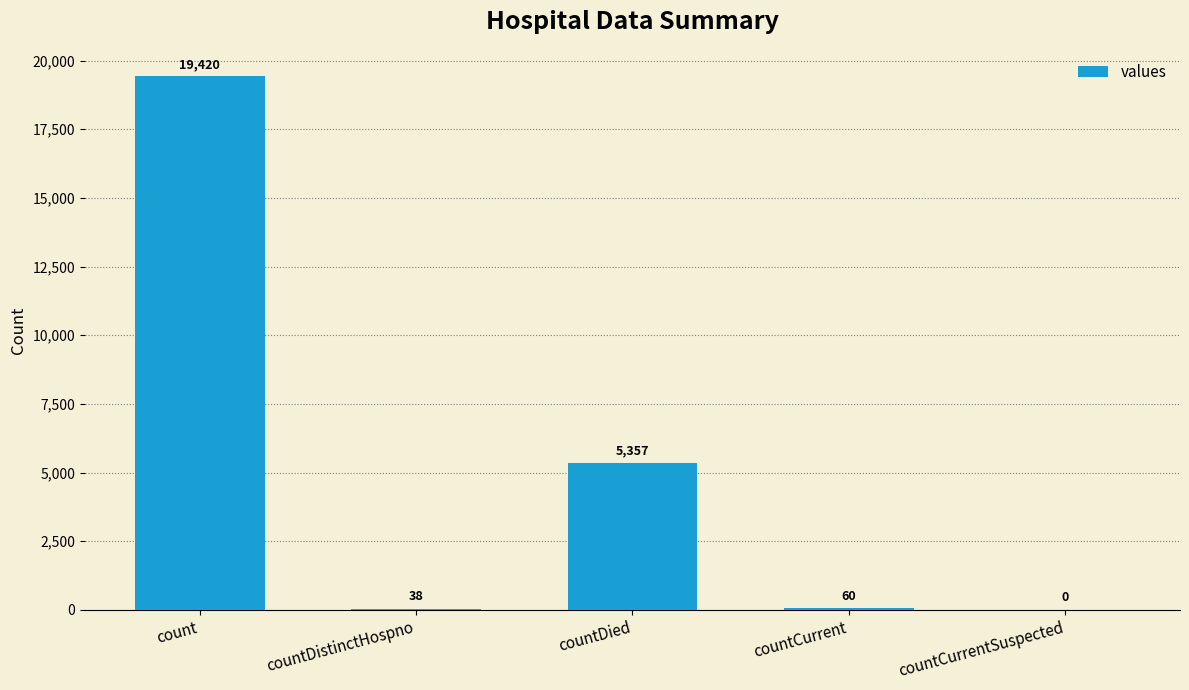

How many data points does each series have?

5